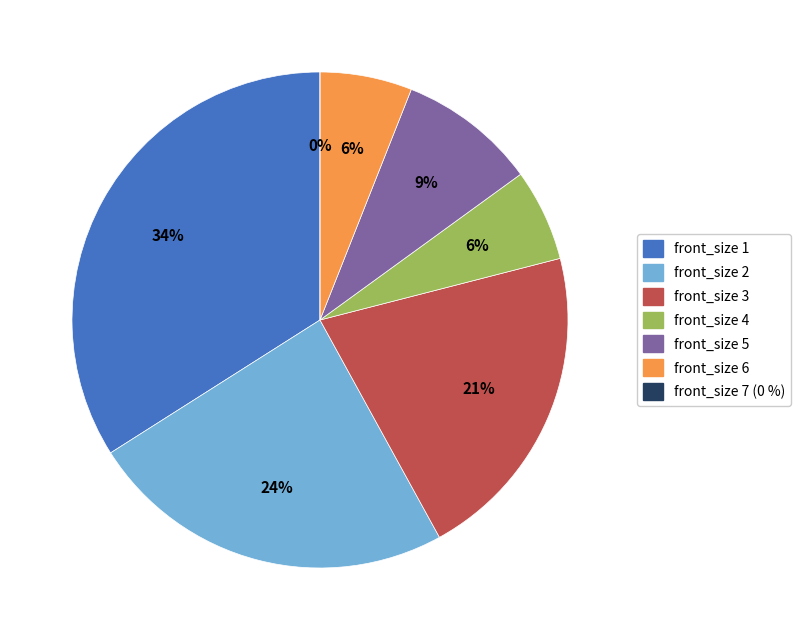

To the nearest percent, what percentage of the pie is front_size 5?

9%